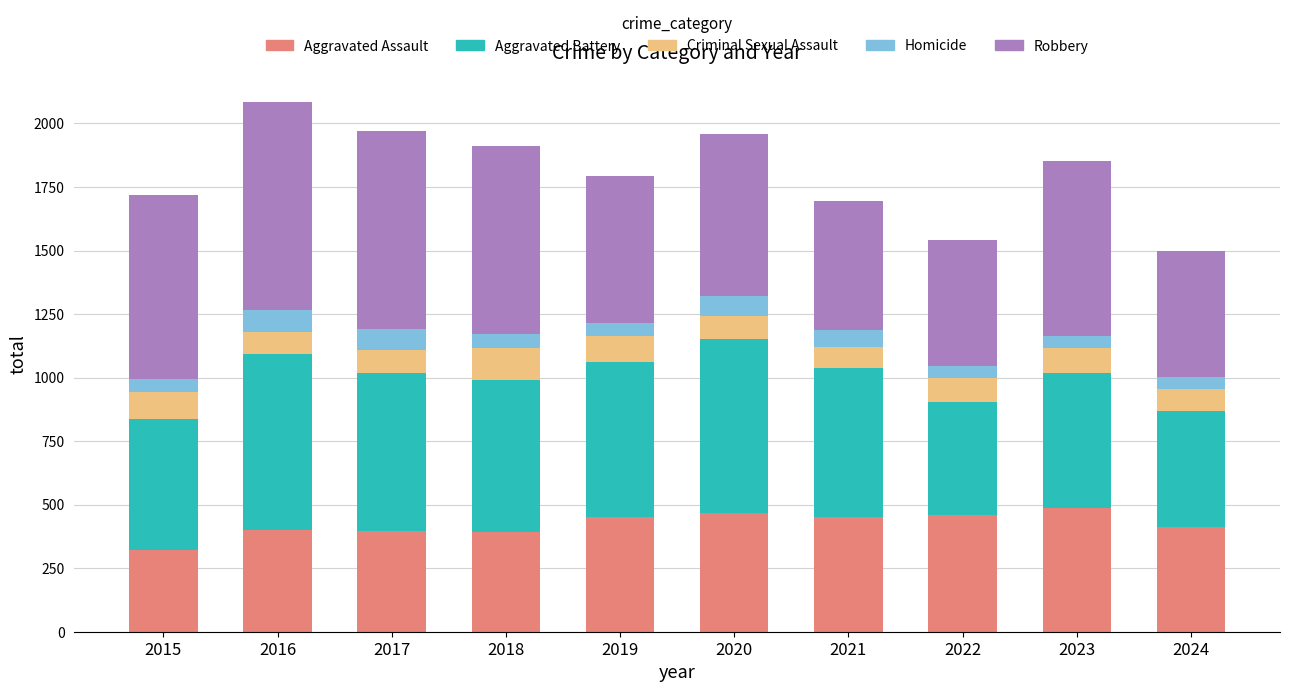

Is it true that Aggravated Assault equals 531 at 2016?

False